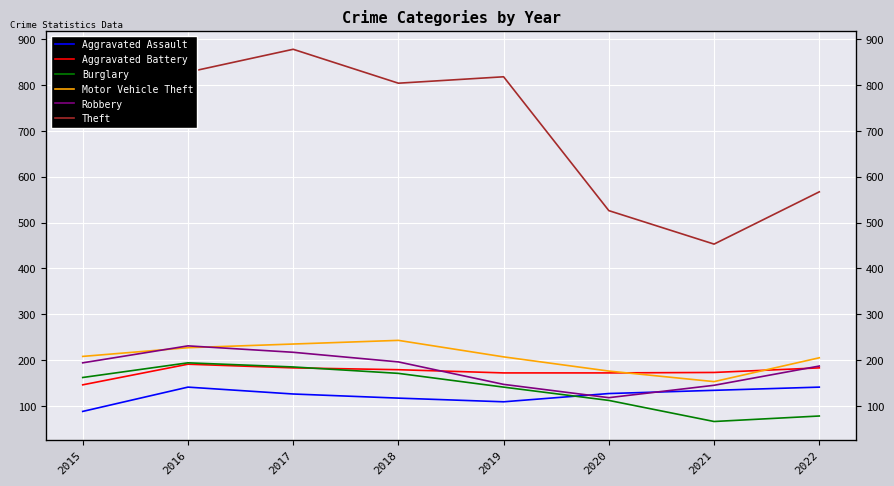

At which category does Burglary reach its first local peak?

2016